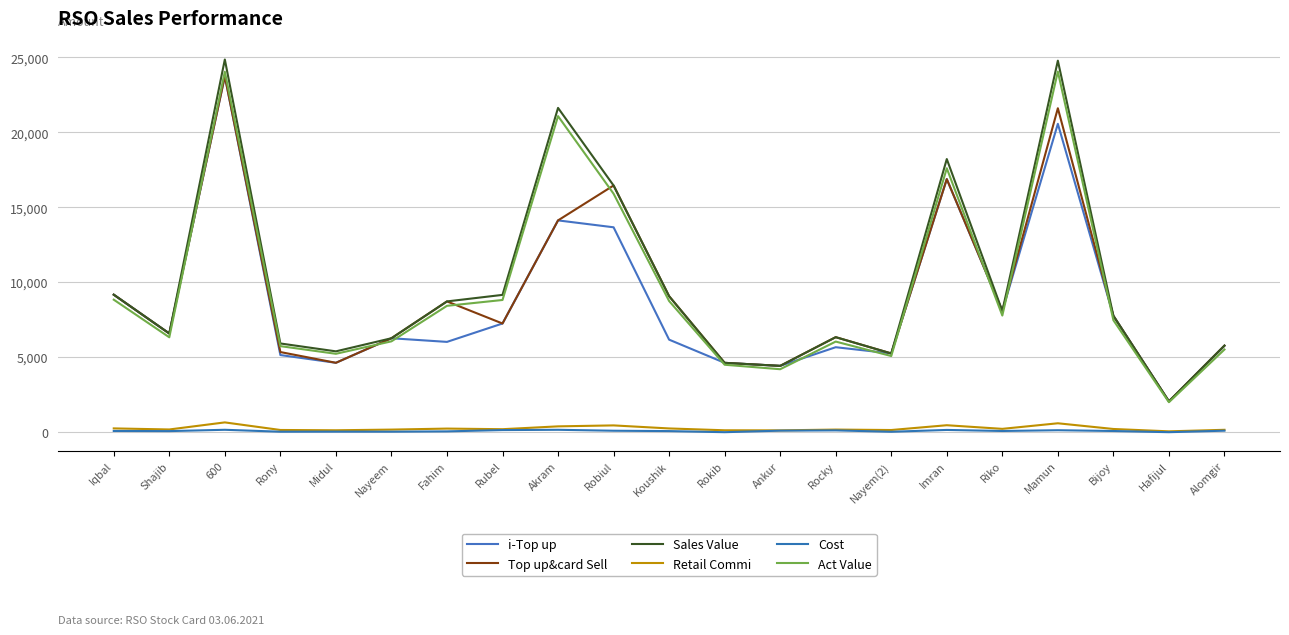

List the series in order of their peak value, highest first.

Sales Value, Act Value, i-Top up, Top up&card Sell, Retail Commi, Cost